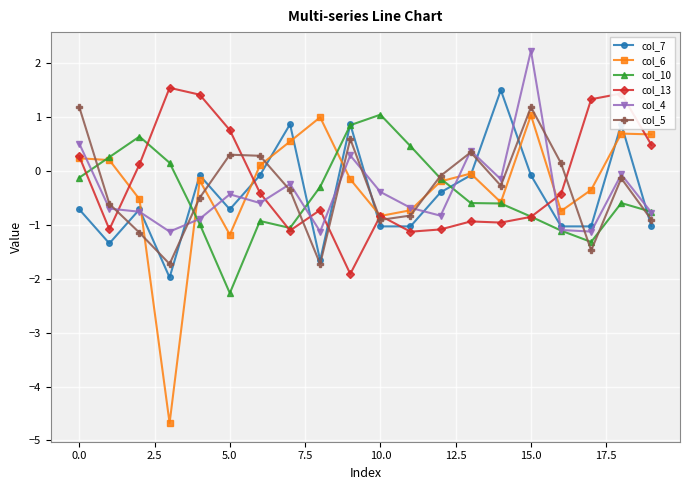

What is the sum of all col_4 values?

-7.5